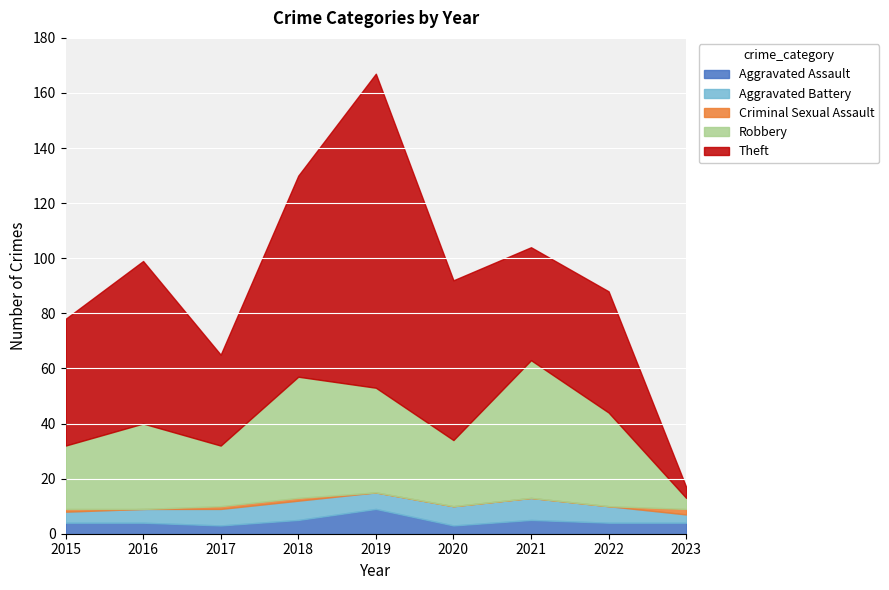

What is the sum of all Aggravated Assault values?

41